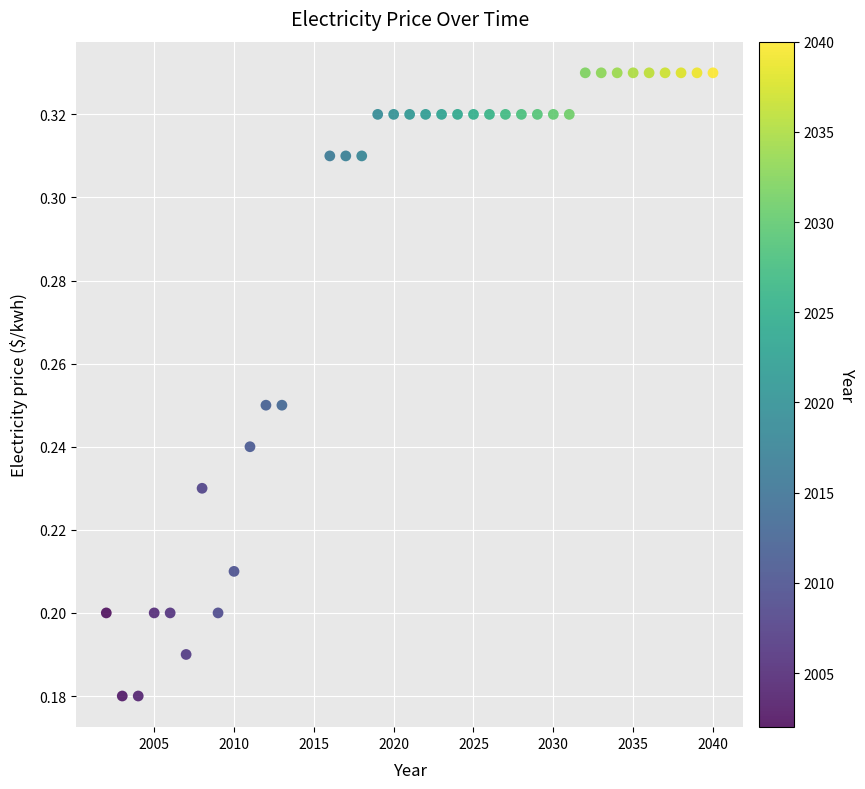

What is the range of X values (max minus min)?

38.0